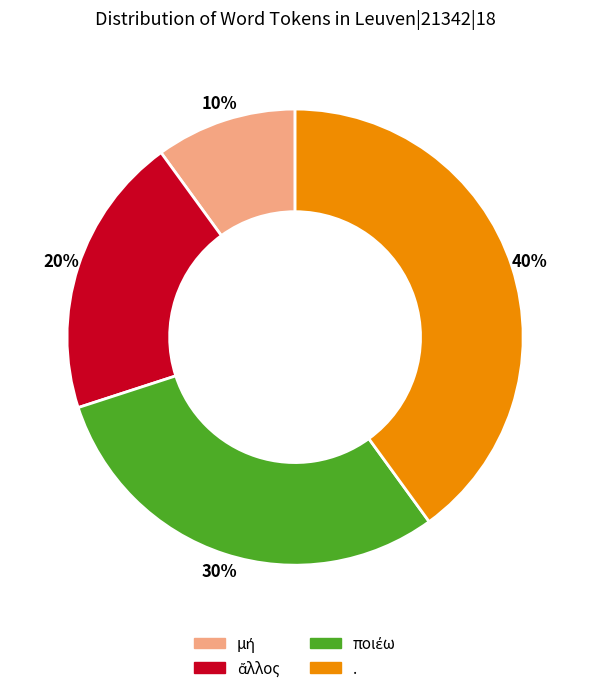

Is there a majority slice in this chart?

No